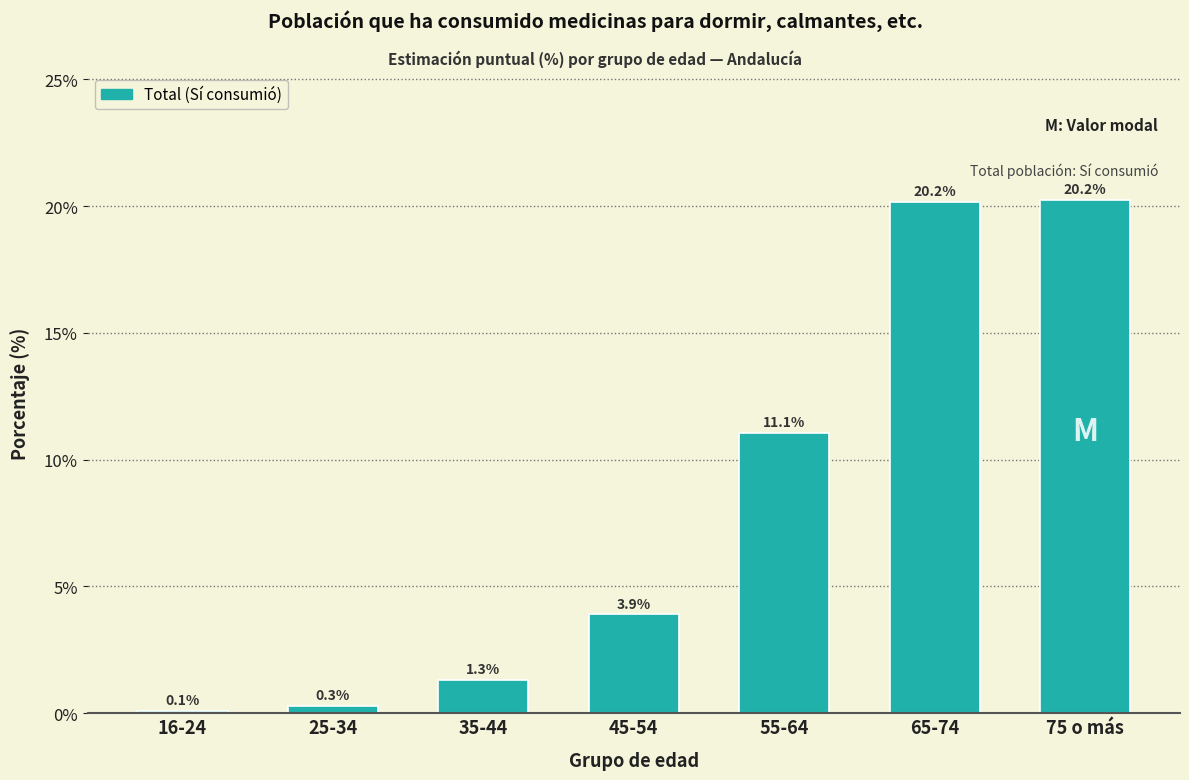

Reading left to right, extract all data points from this chart.

0.1	0.3	1.3	3.9	11.1	20.2	20.2